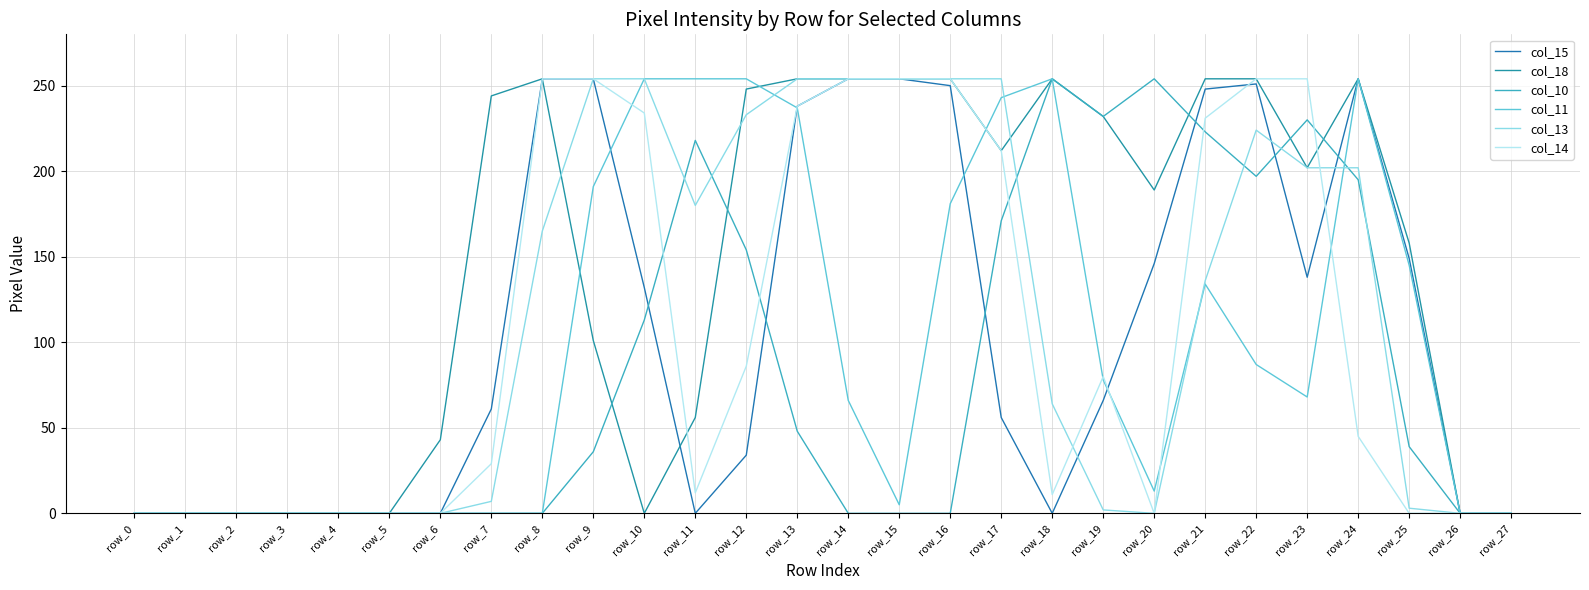

Which category has the lowest value in the col_11 series?

row_0